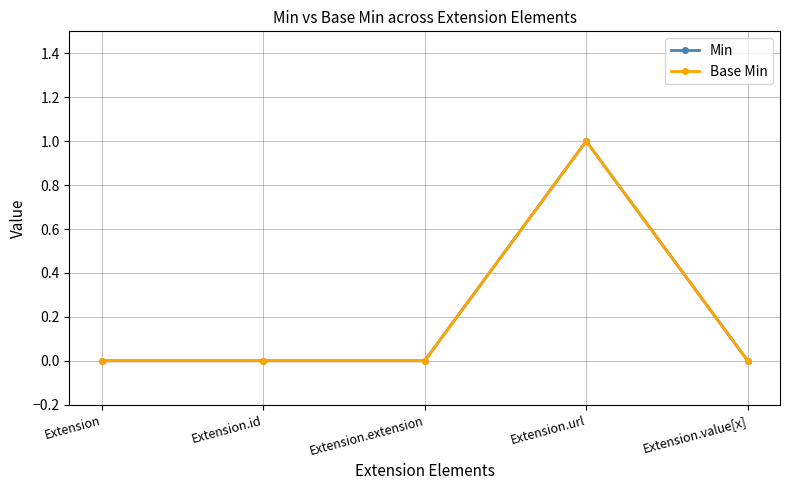

The Base Min series shows 0 at Extension.value[x]. True or false?

True